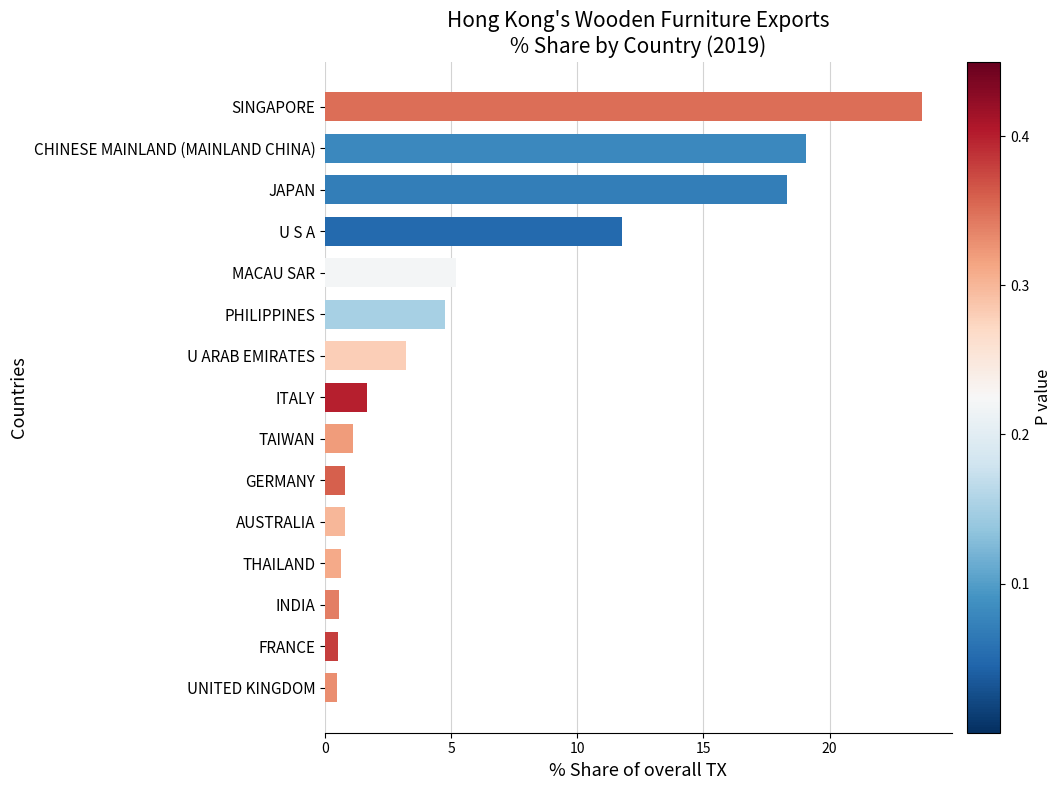

Is it true that the value at AUSTRALIA is 0.8?

True